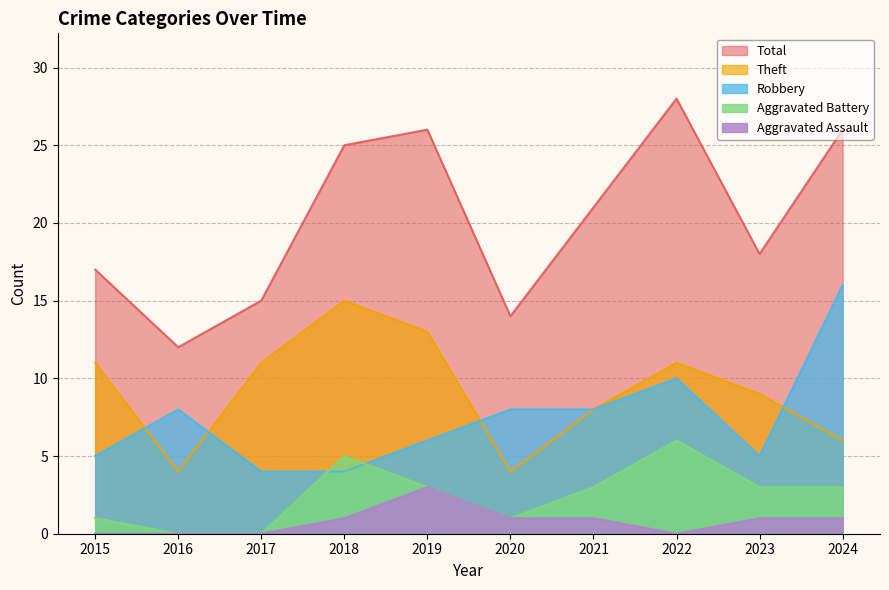

Which series has the largest range (max minus min)?

Total